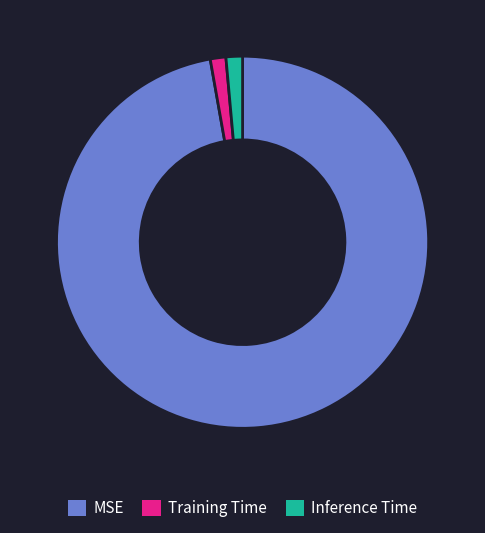

Does Training Time represent more than half of the total?

No